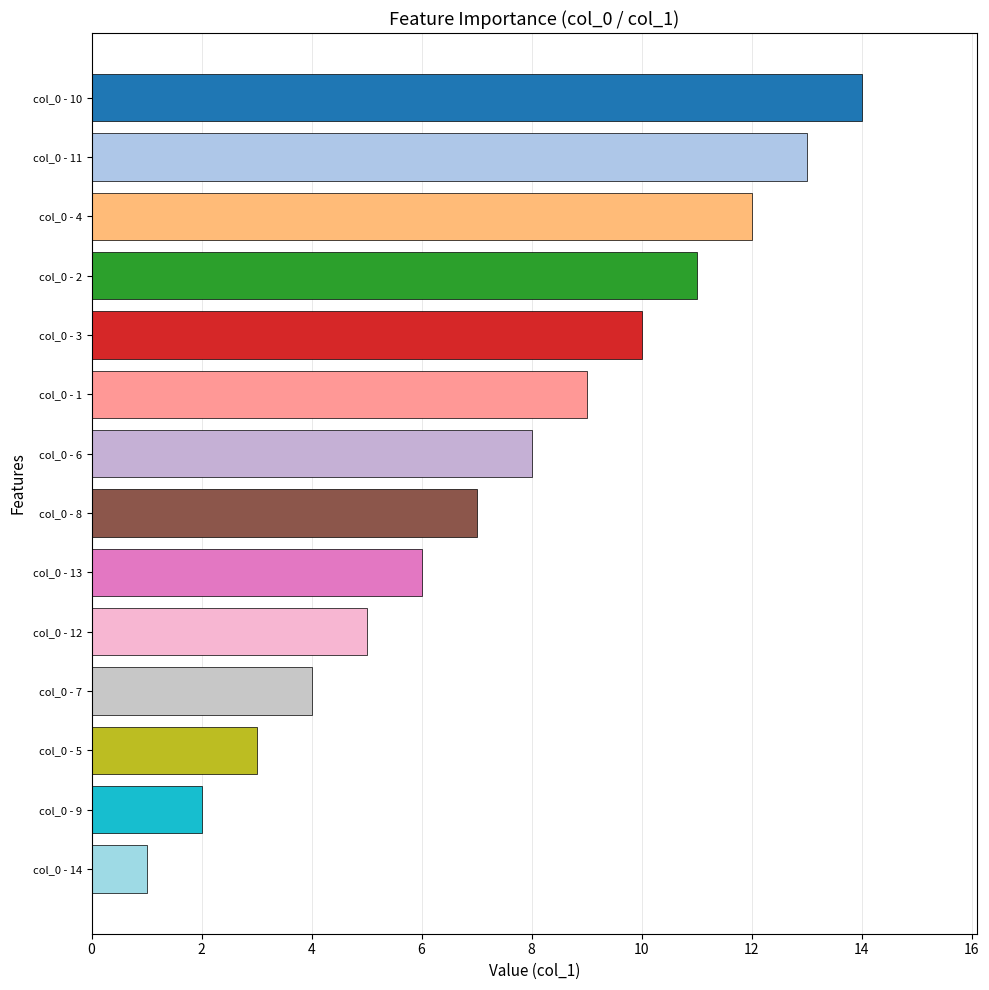

Reading top to bottom, extract all data points from this chart.

col_0 - 10=14	col_0 - 11=13	col_0 - 4=12	col_0 - 2=11	col_0 - 3=10	col_0 - 1=9	col_0 - 6=8	col_0 - 8=7	col_0 - 13=6	col_0 - 12=5	col_0 - 7=4	col_0 - 5=3	col_0 - 9=2	col_0 - 14=1